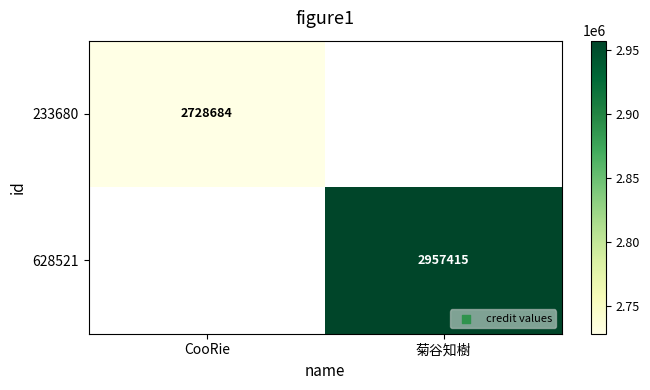

The 628521 series shows 4111086 at 菊谷知樹. True or false?

False